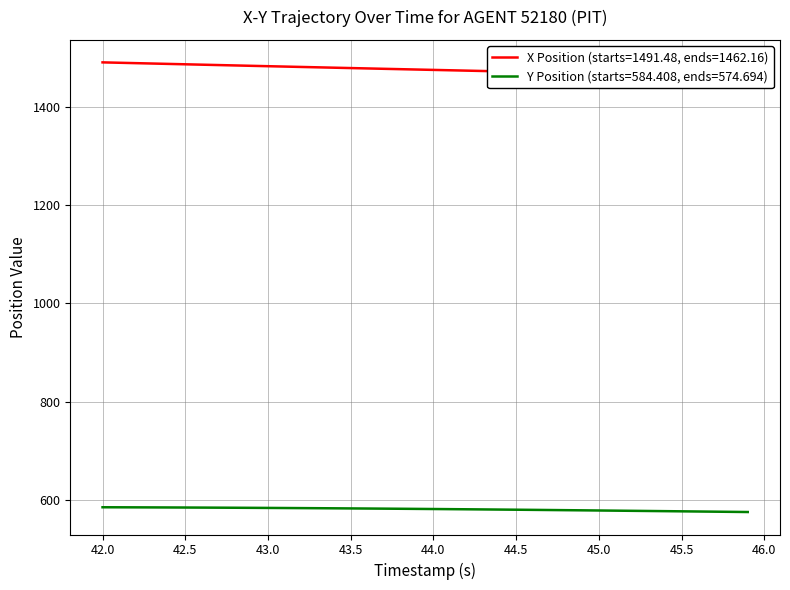

True or false: Y and X cross at least once.

False